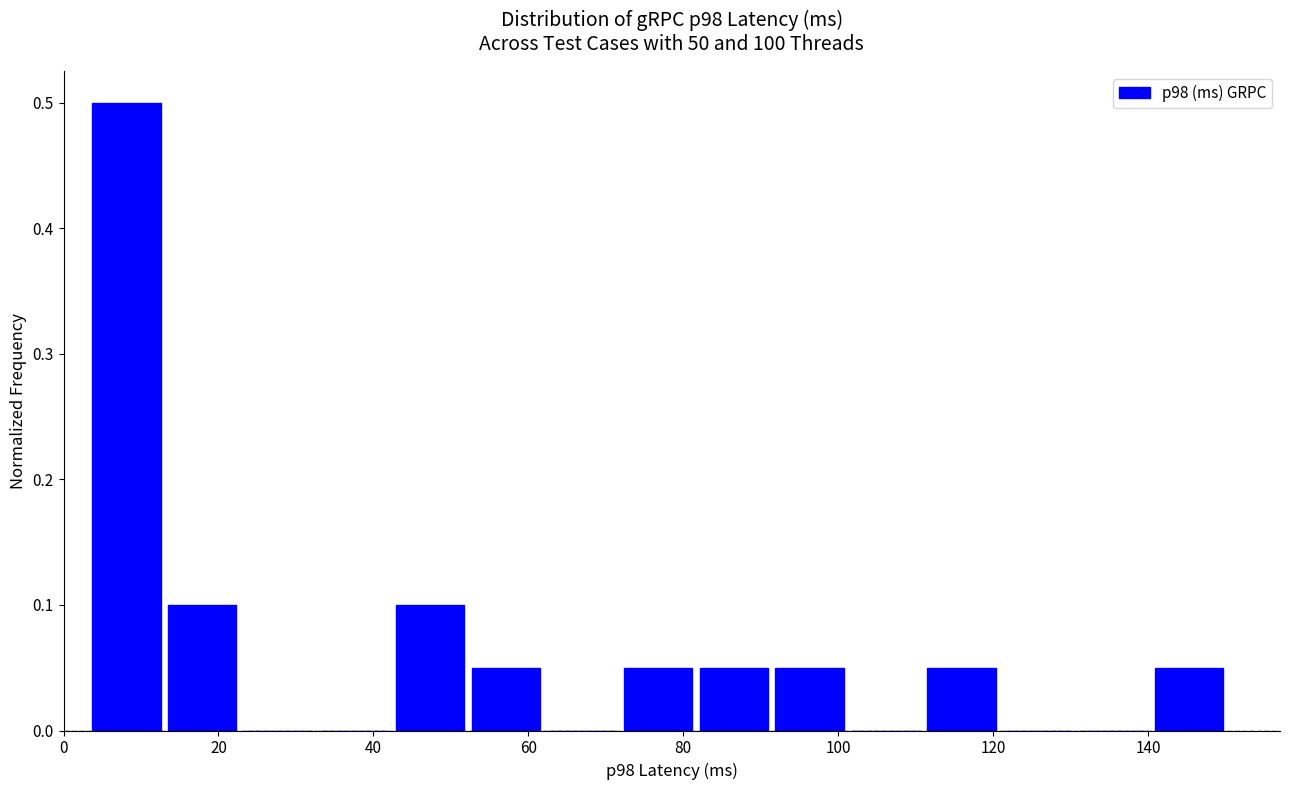

What is the height of the bar covering 92 to 102 on the x-axis? Neither the bar edges nor the heights are printed on the chart, so give them approximately, as read against the axes.

0.05